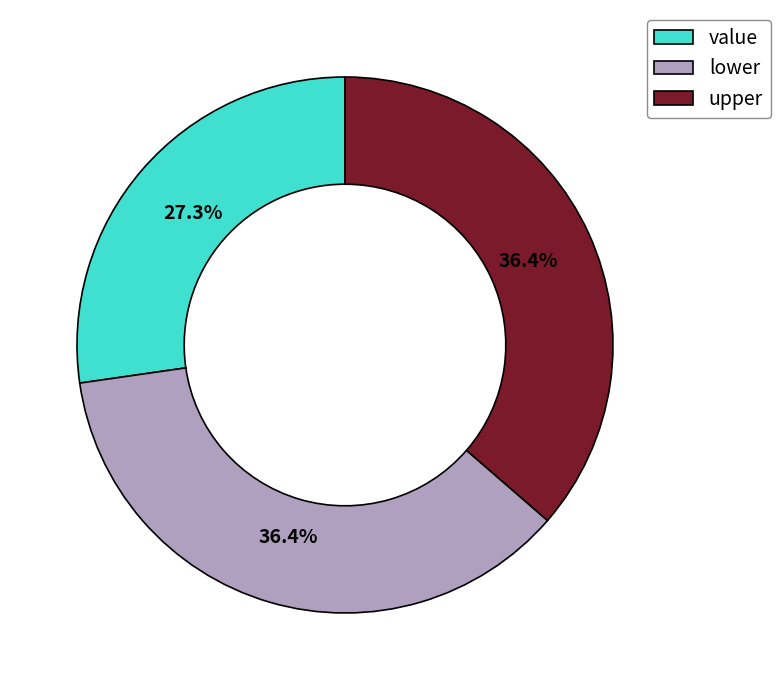

What is the total percentage of value and upper?

63.6%